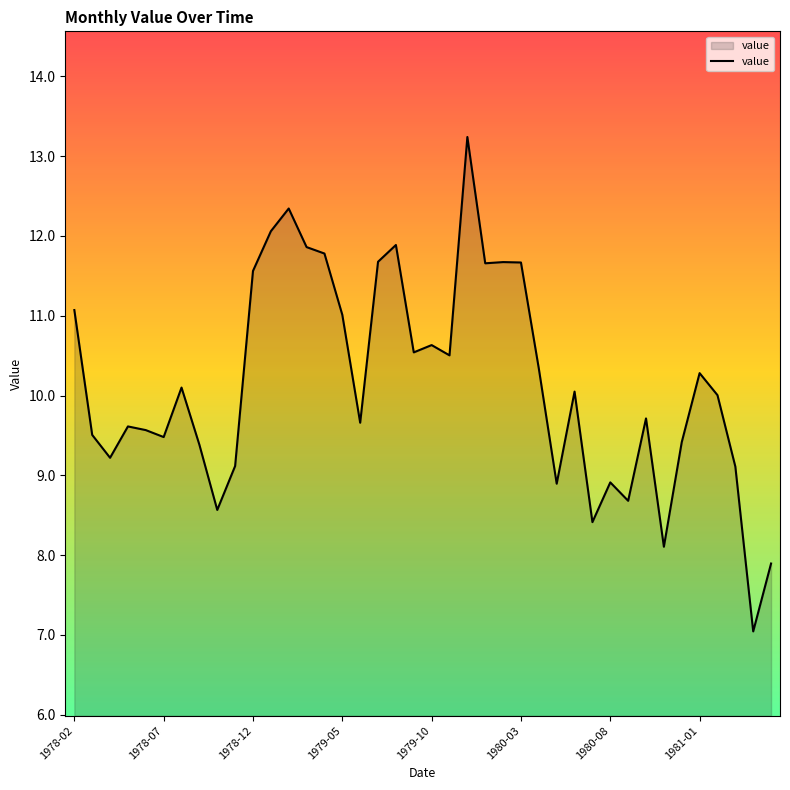

What is the difference between the maximum and minimum values?

6.2